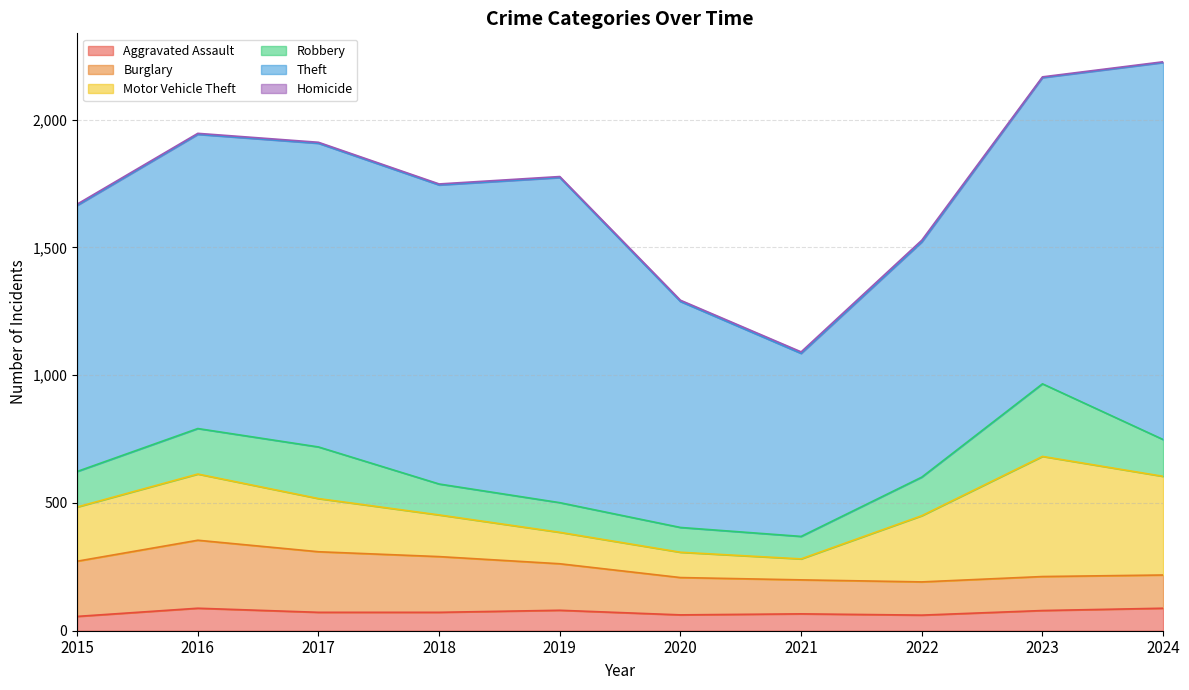

What is the average value of the Aggravated Assault series?

72